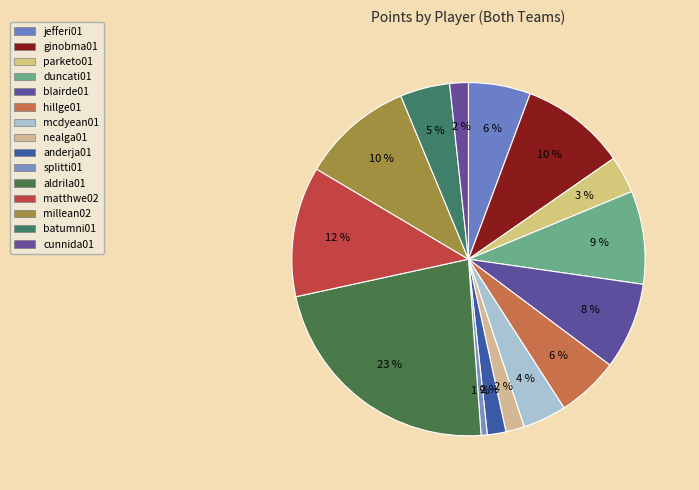

Combined, do millean02 and parketo01 account for over 50%?

No